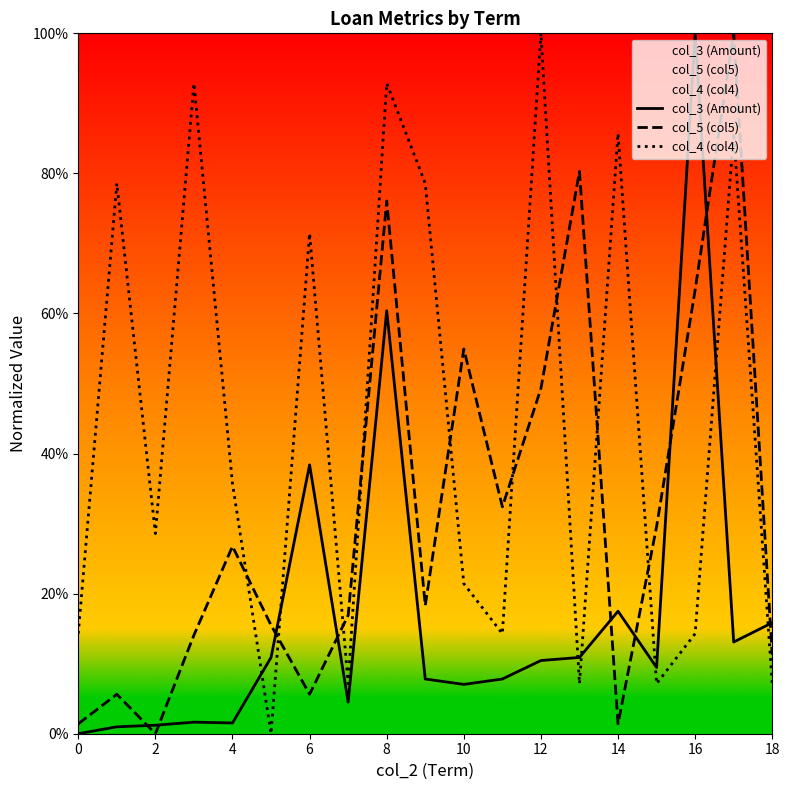

How many interior local valleys does the col_3 (Amount) series have?

5